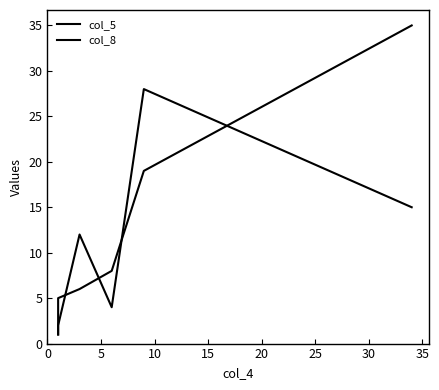

How many data points in col_5 are above 6?

3